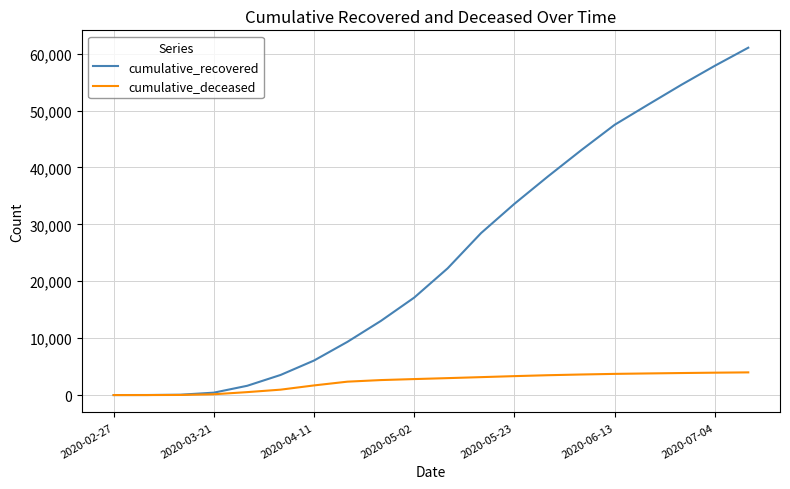

List the series in order of their peak value, lowest first.

cumulative_deceased, cumulative_recovered